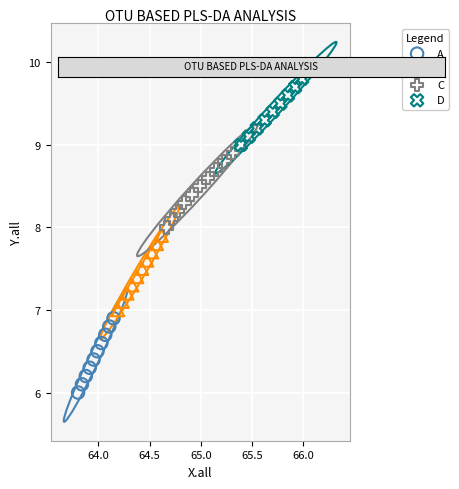

Which series contains the lowest Y value?

A